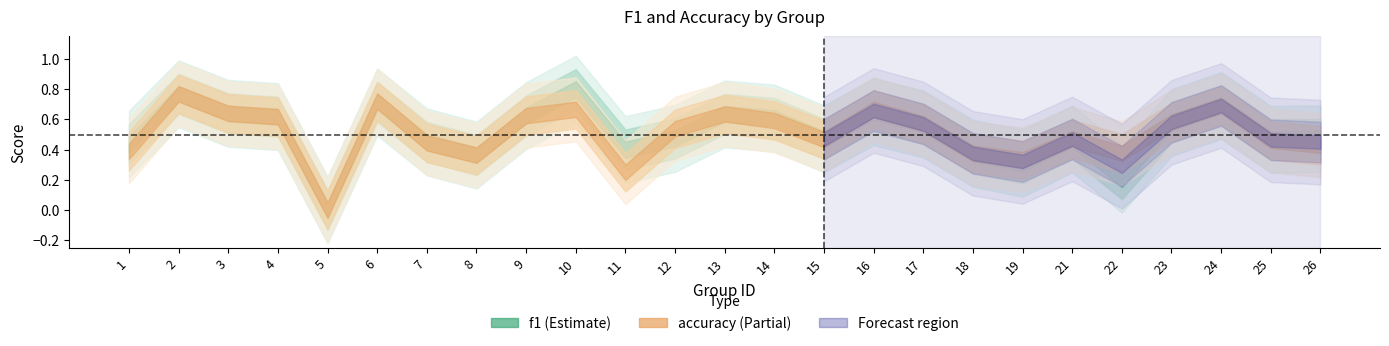

At which label is f1 closest to 0?

5